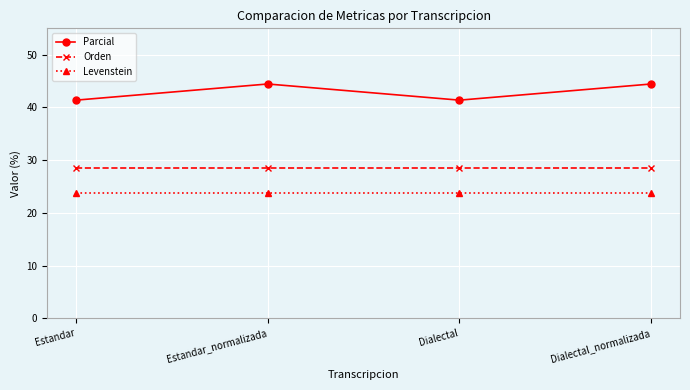

Reading right to left, what are all the values shown in this chart?

Parcial: Dialectal_normalizada=44.4	Dialectal=41.4	Estandar_normalizada=44.4	Estandar=41.4
Orden: Dialectal_normalizada=28.6	Dialectal=28.6	Estandar_normalizada=28.6	Estandar=28.6
Levenstein: Dialectal_normalizada=23.8	Dialectal=23.8	Estandar_normalizada=23.8	Estandar=23.8